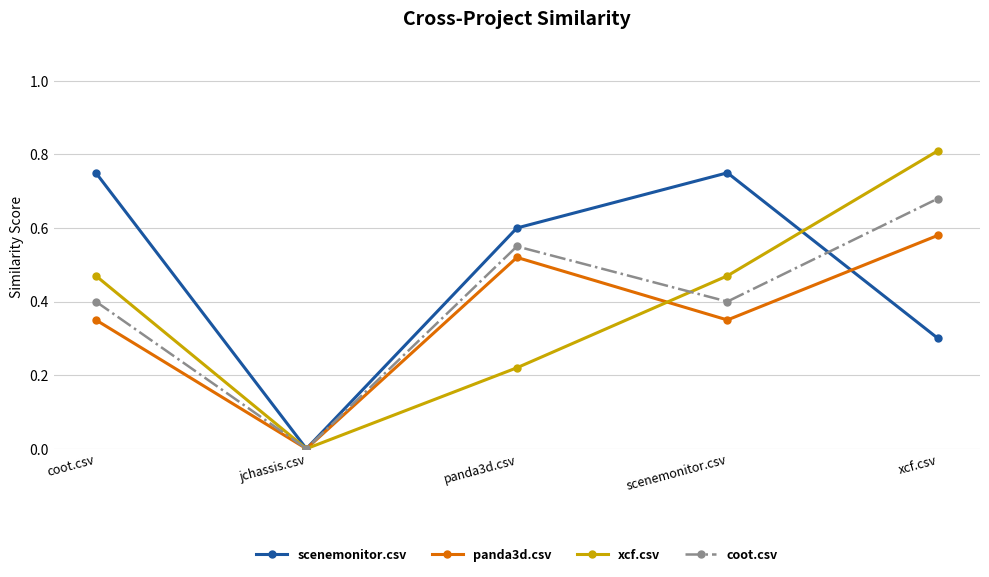

Rank the series at panda3d.csv from highest to lowest value.

scenemonitor.csv, coot.csv, panda3d.csv, xcf.csv